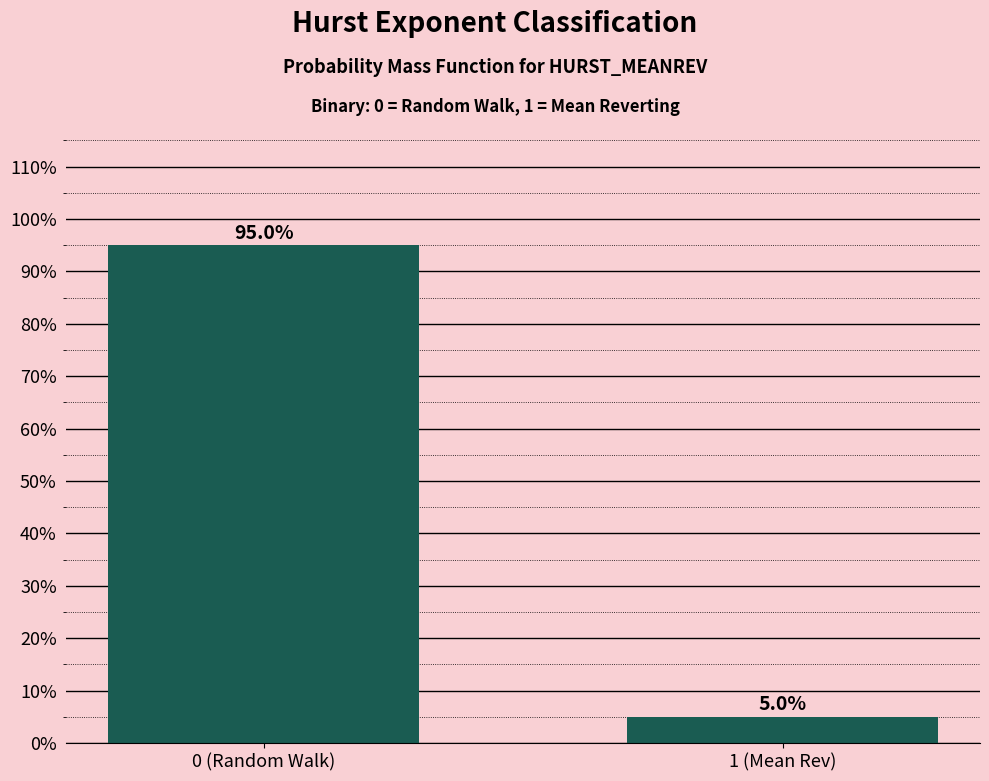

Reading right to left, transcribe all the data shown in this chart.

1 (Mean Rev)=5.0	0 (Random Walk)=95.0